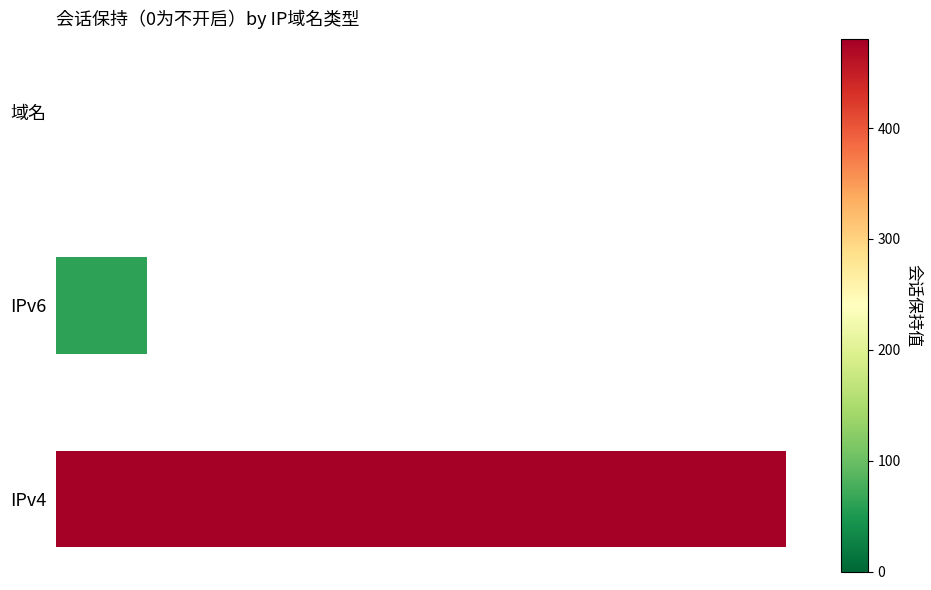

List the labels in order of value, smallest first.

域名, IPv6, IPv4